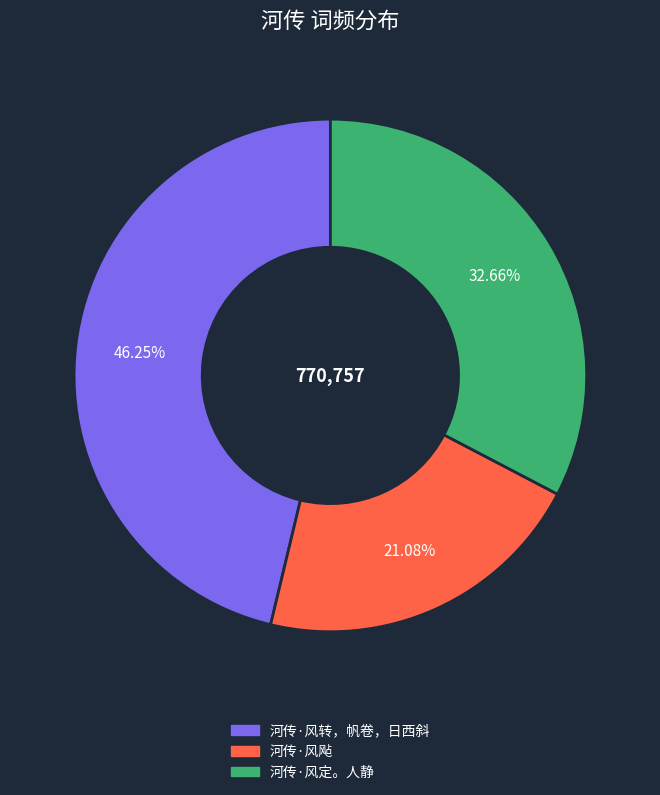

What is the smallest slice in the pie chart?

河传·风飐